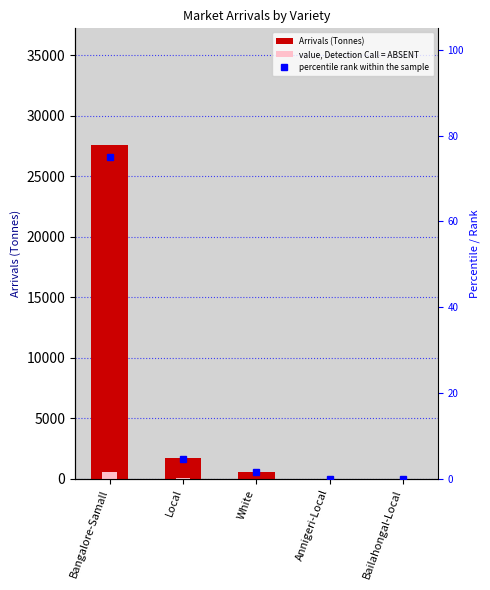

Which has a higher value, Bangalore-Samall or Annigeri-Local?

Bangalore-Samall